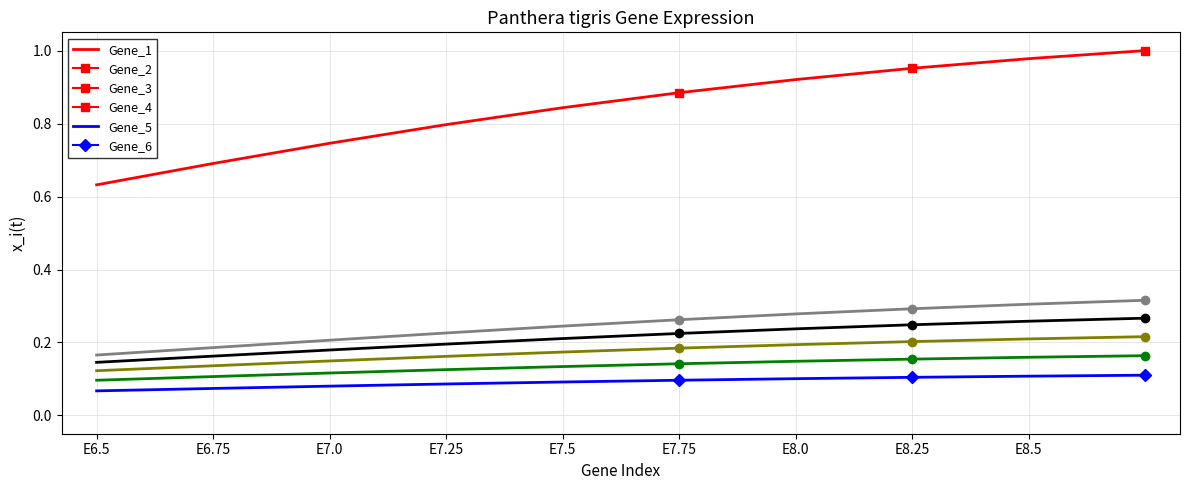

True or false: YP_001874859.1 has a value of 0.3 at E8.5.

True